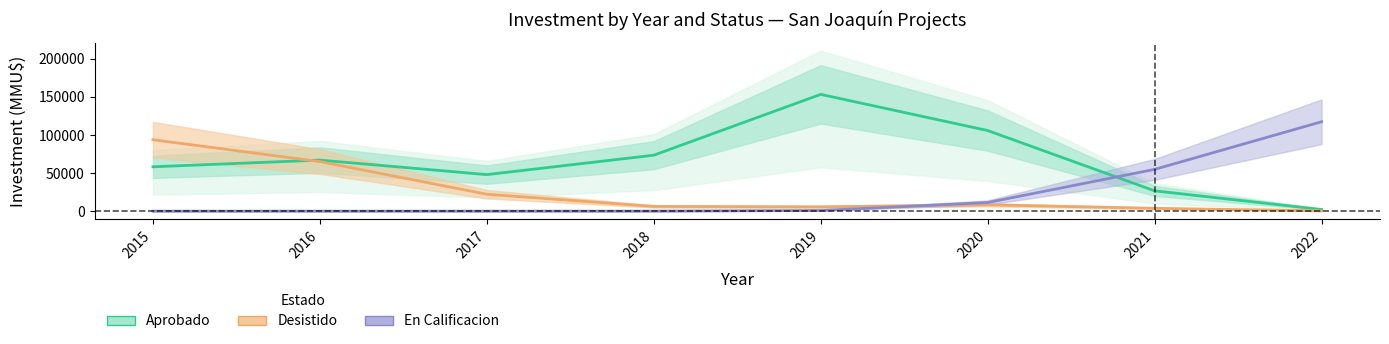

What is the approximate value of Desistido at 2015?

93798.5